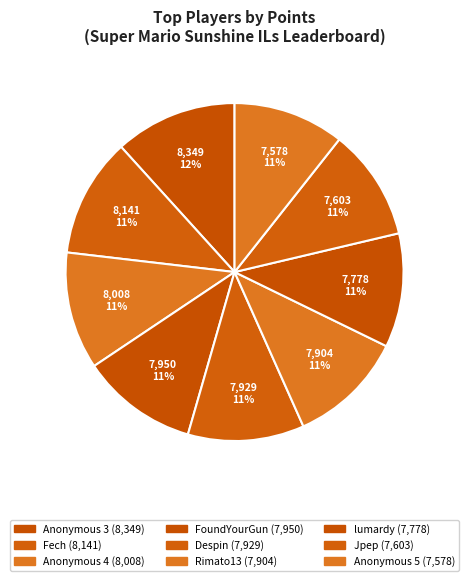

How much of the chart is everything except Jpep?

89.3%